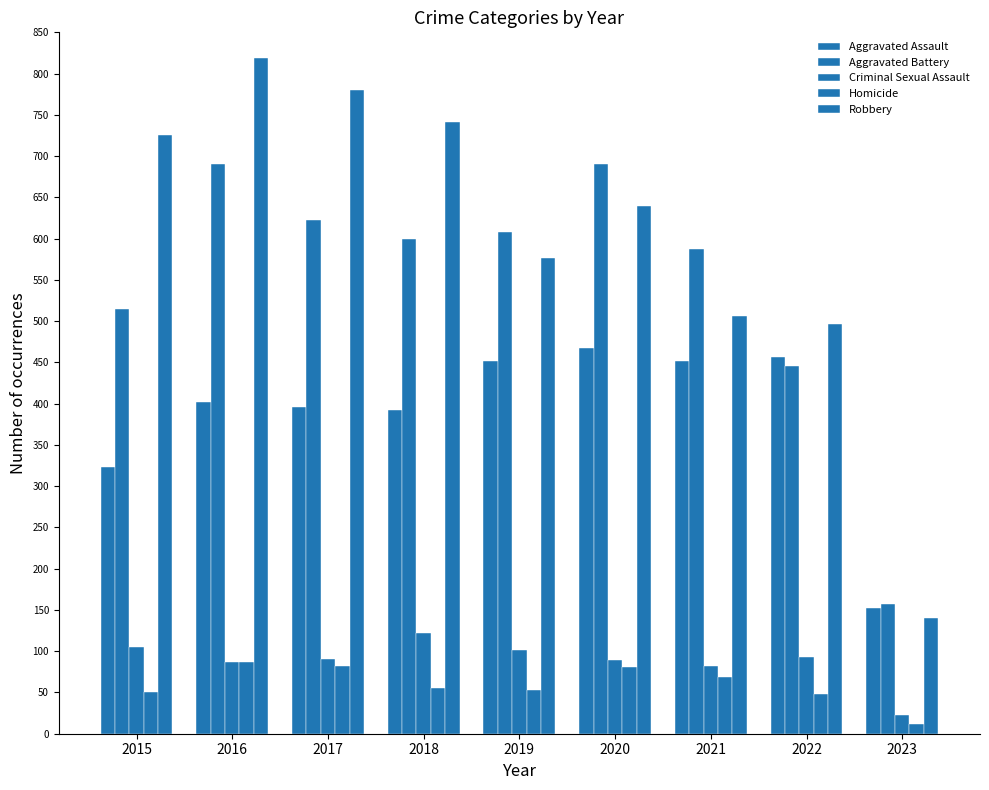

True or false: Robbery has a value of 780 at 2017.

True